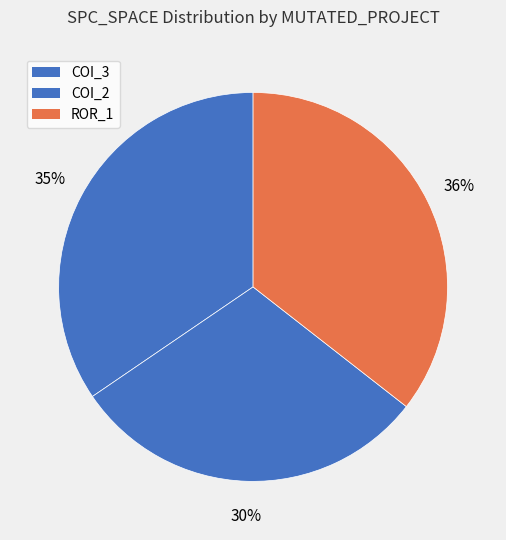

Does any single category account for the majority?

No